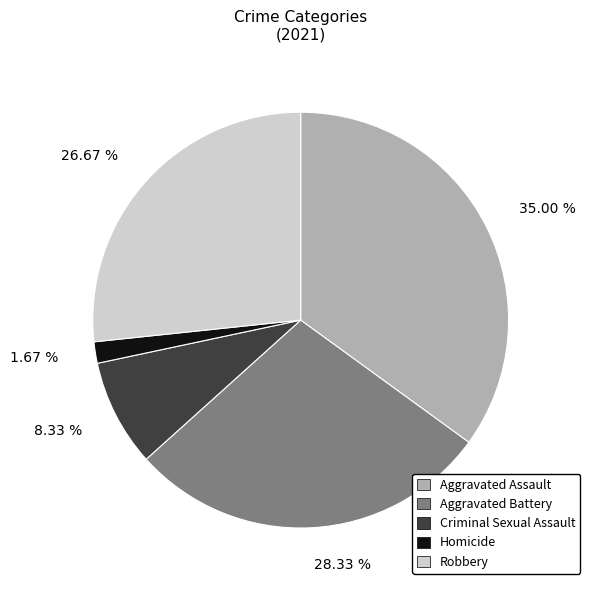

How much of the chart is everything except Robbery?

73.3%